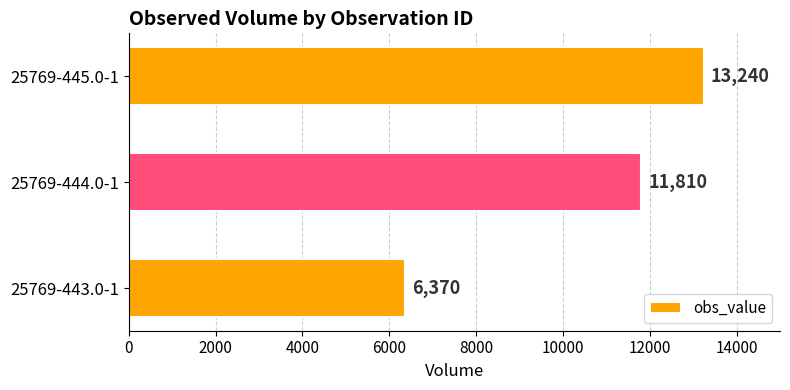

List the labels in order of value, smallest first.

25769-443.0-1, 25769-444.0-1, 25769-445.0-1